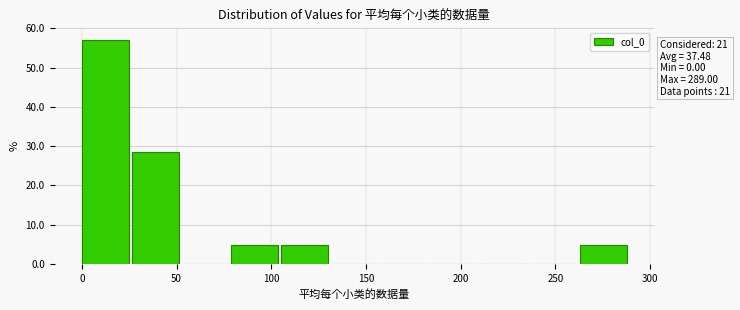

Which range on the x-axis has the tallest bar?

0 to 25